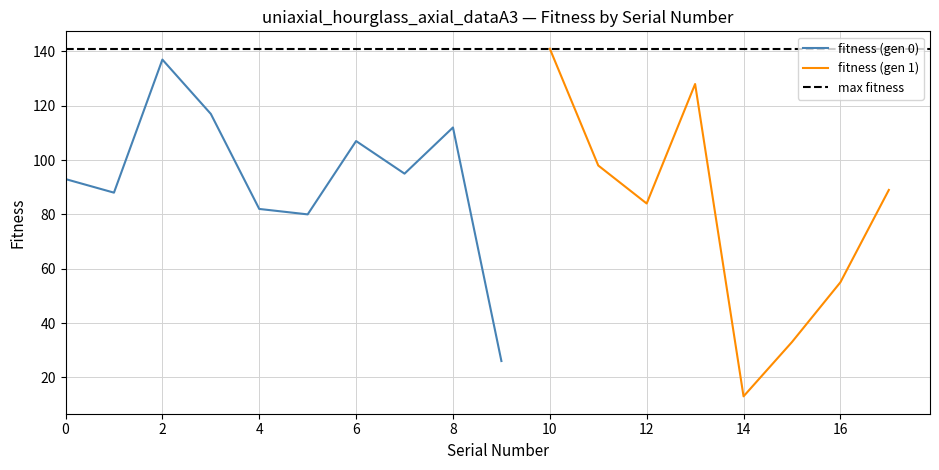

What is the difference between the maximum and minimum values?

128